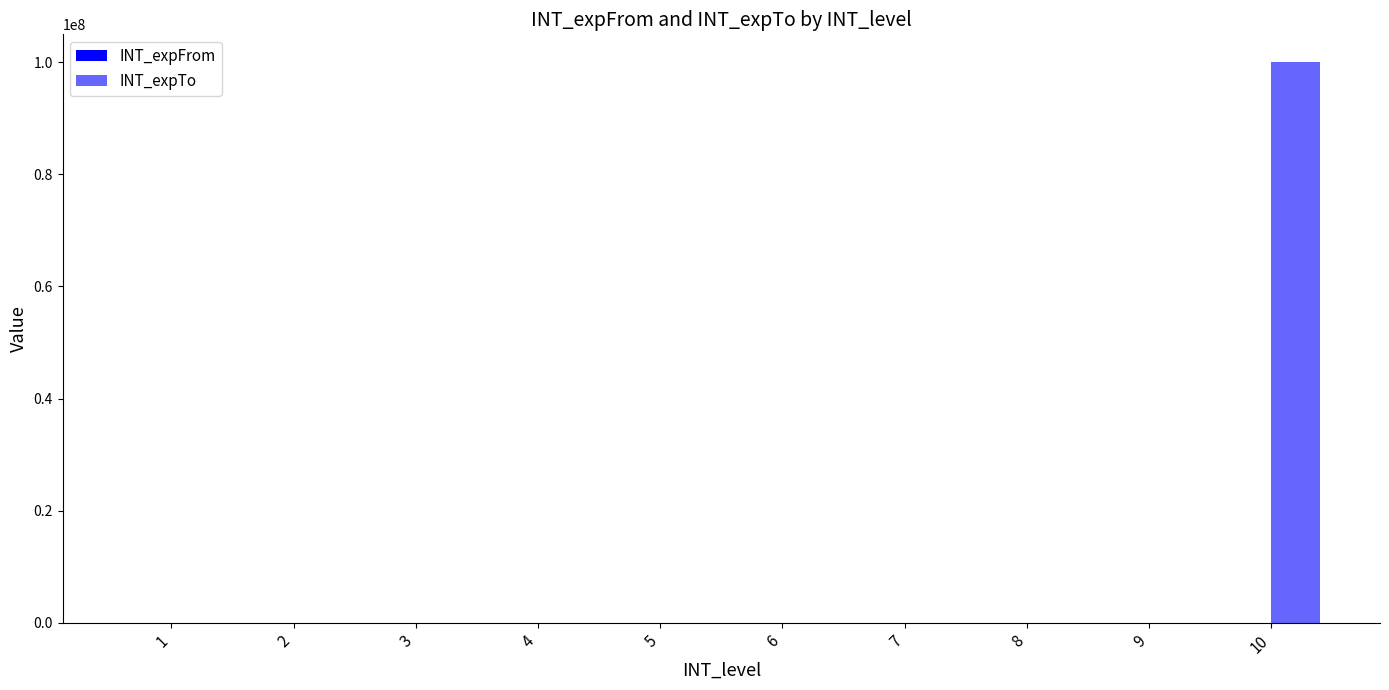

Is it true that INT_expTo equals 752 at 5?

False